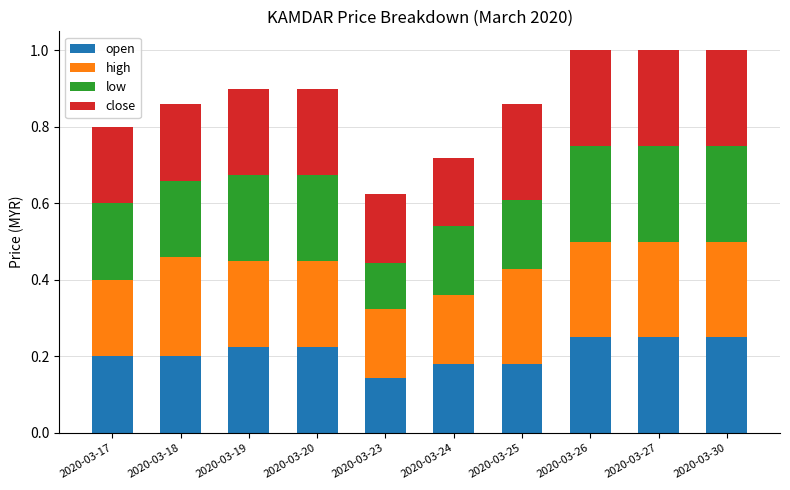

At which label does open reach its minimum?

2020-03-23